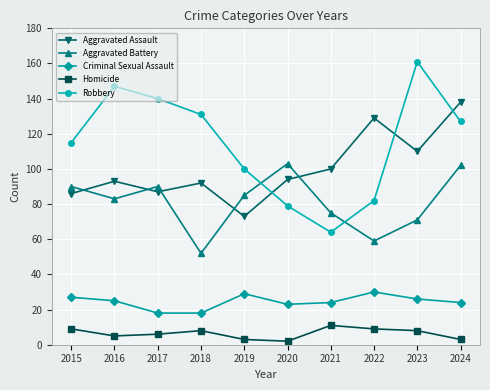

The value of Robbery at 2024 is 70. True or false?

False